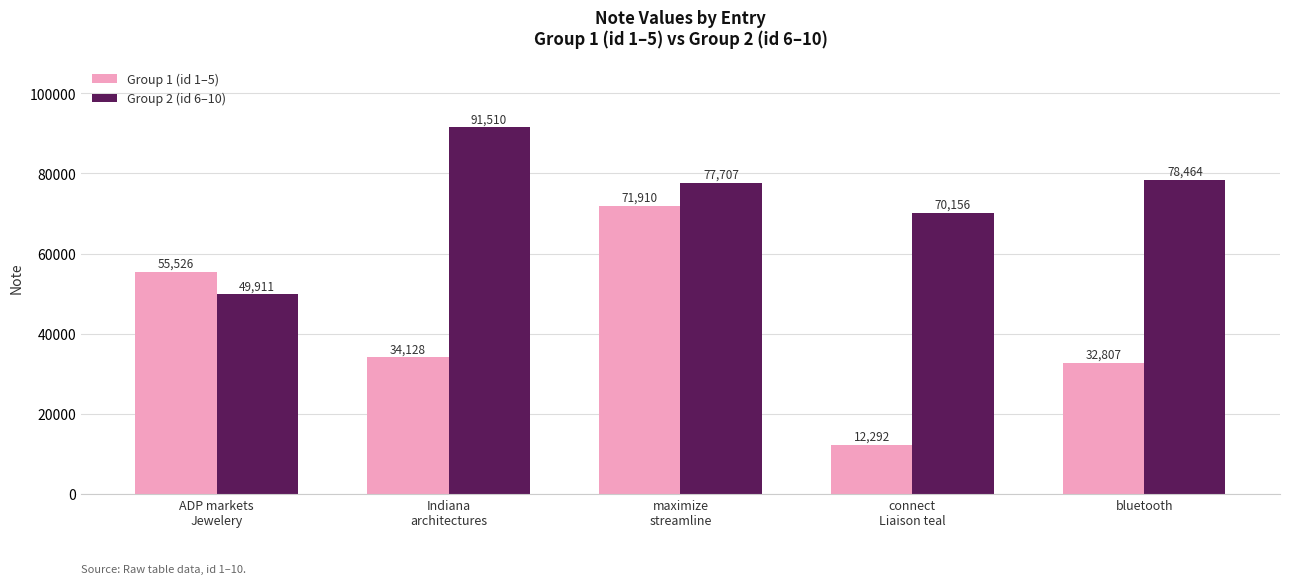

What is the sum of all Group 1 (id 1–5) values?

206663